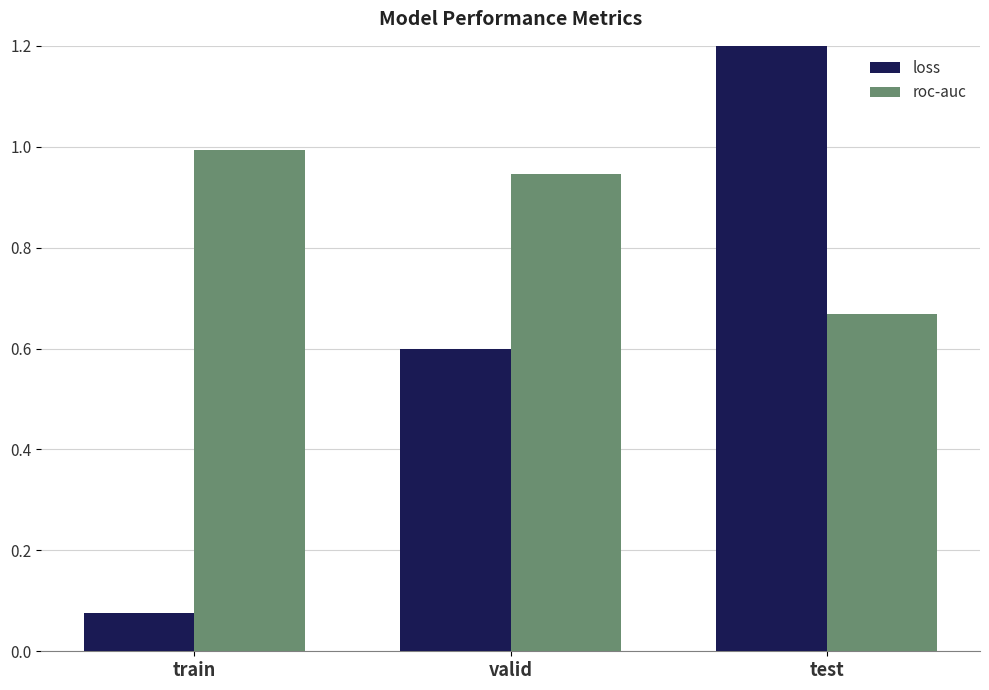

Which series has the largest range (max minus min)?

loss